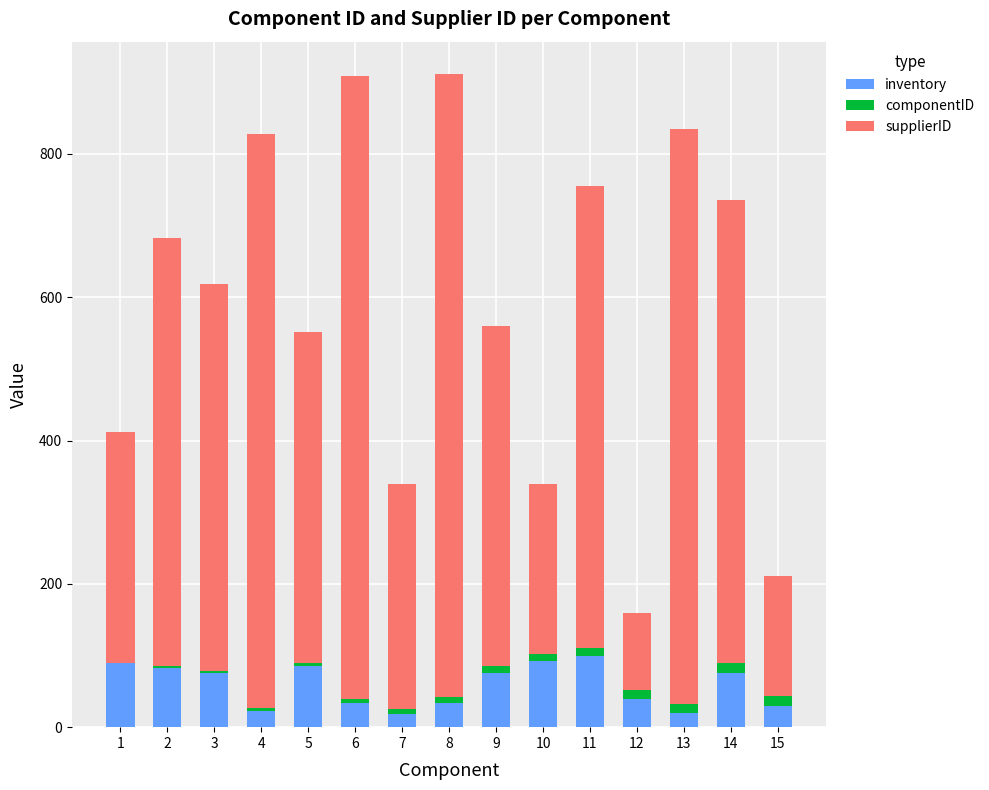

What is the highest value of the inventory series?

99